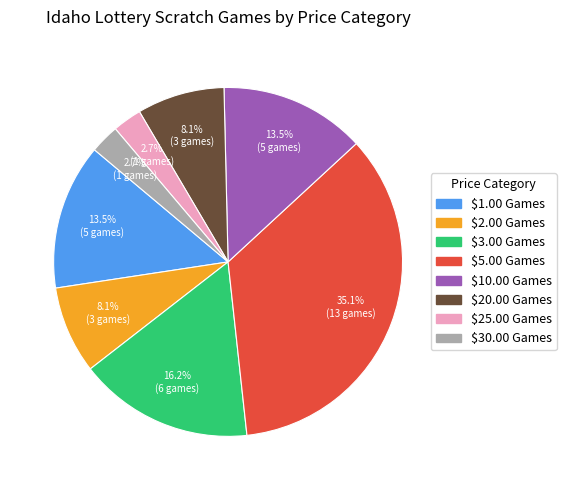

How many slices are in this pie chart?

8